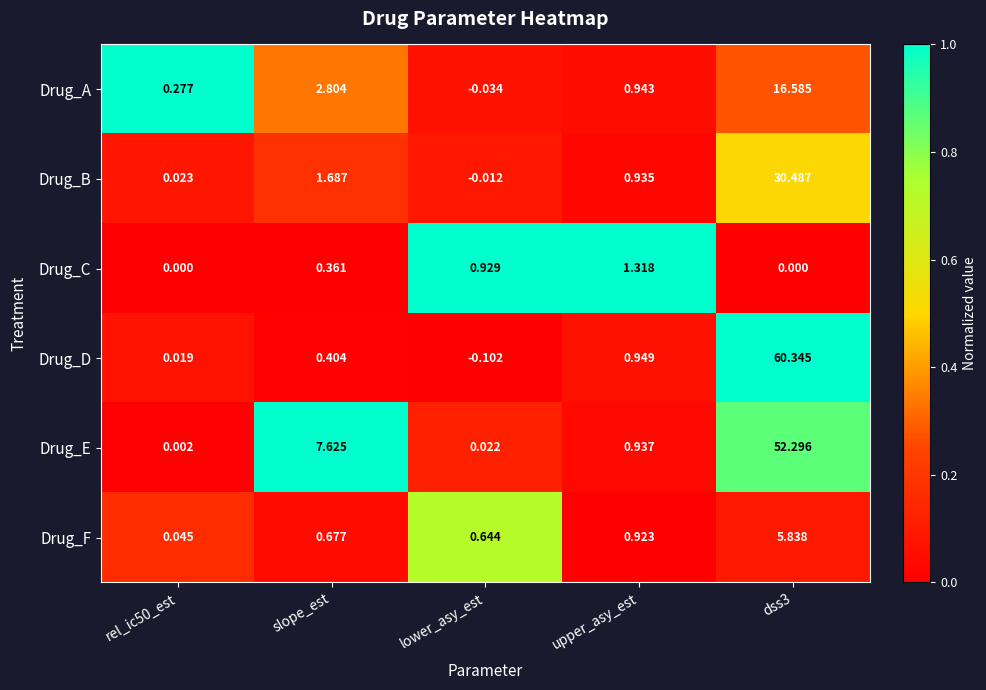

Between slope_est and lower_asy_est, which series saw the biggest shift?

Drug_E